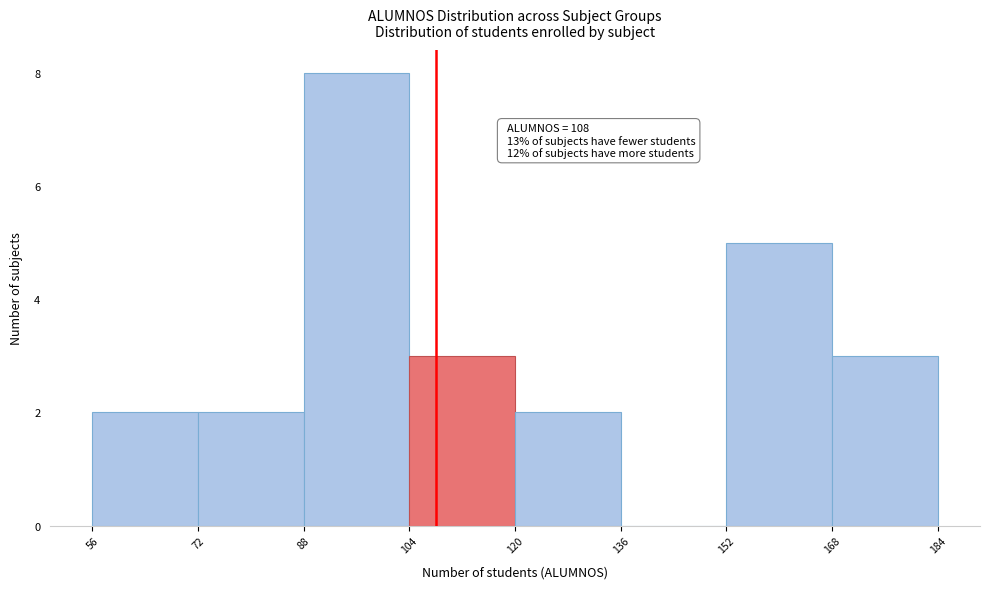

Over which range of the x-axis is the bar tallest?

88 to 104